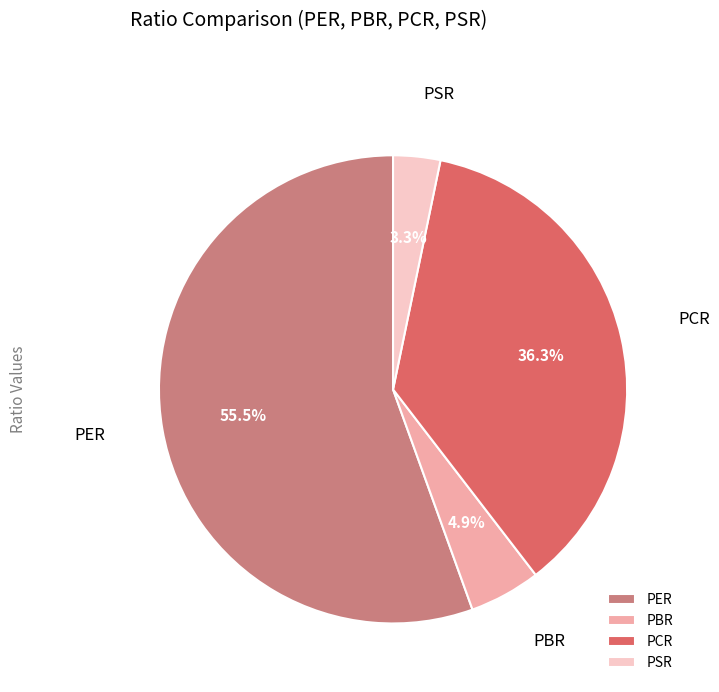

Rank the categories by value from highest to lowest.

PER, PCR, PBR, PSR